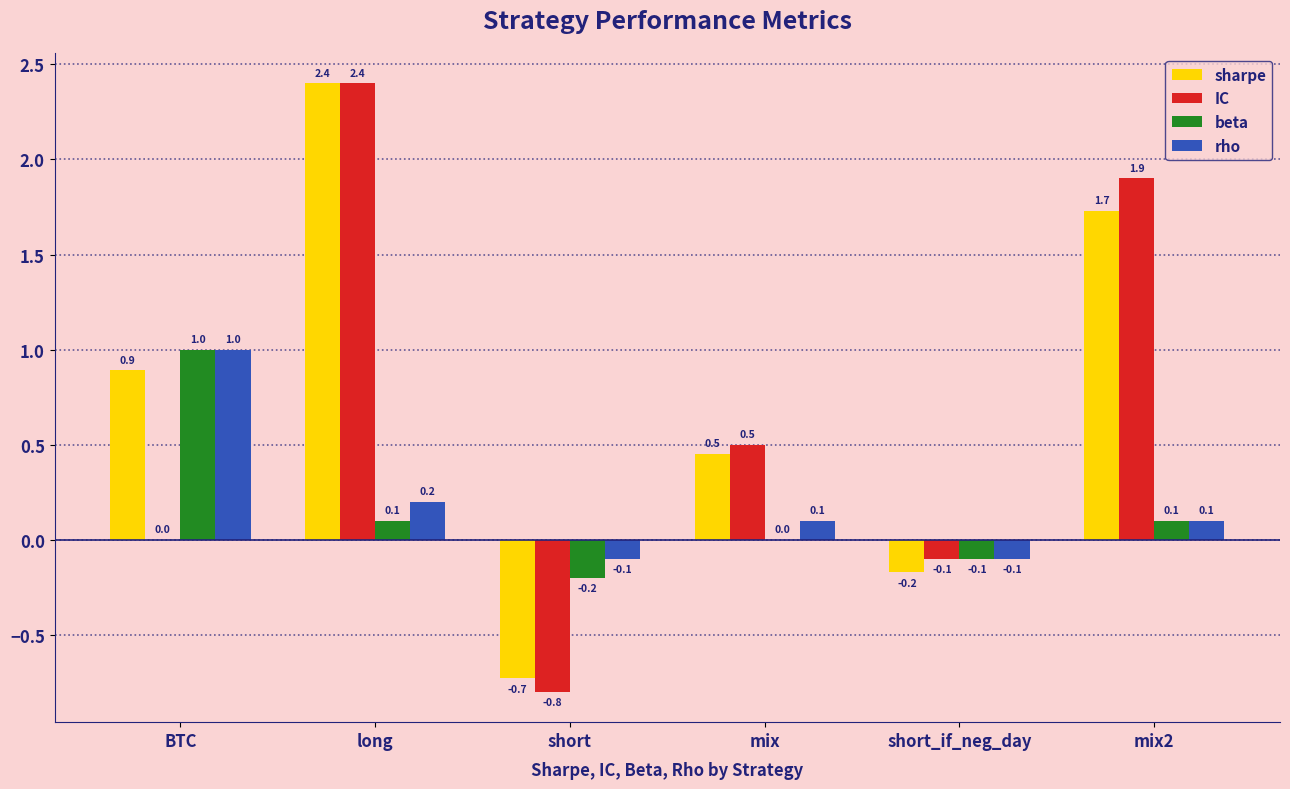

What are all the series names shown in the legend?

sharpe, IC, beta, rho